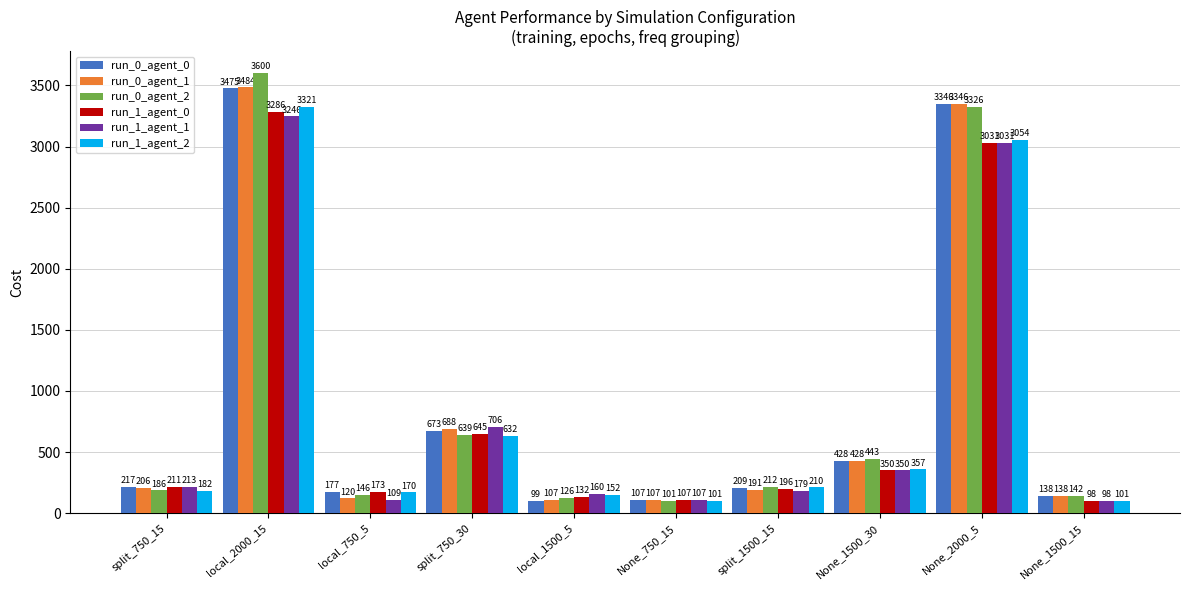

What are all the series names shown in the legend?

run_0_agent_0, run_0_agent_1, run_0_agent_2, run_1_agent_0, run_1_agent_1, run_1_agent_2